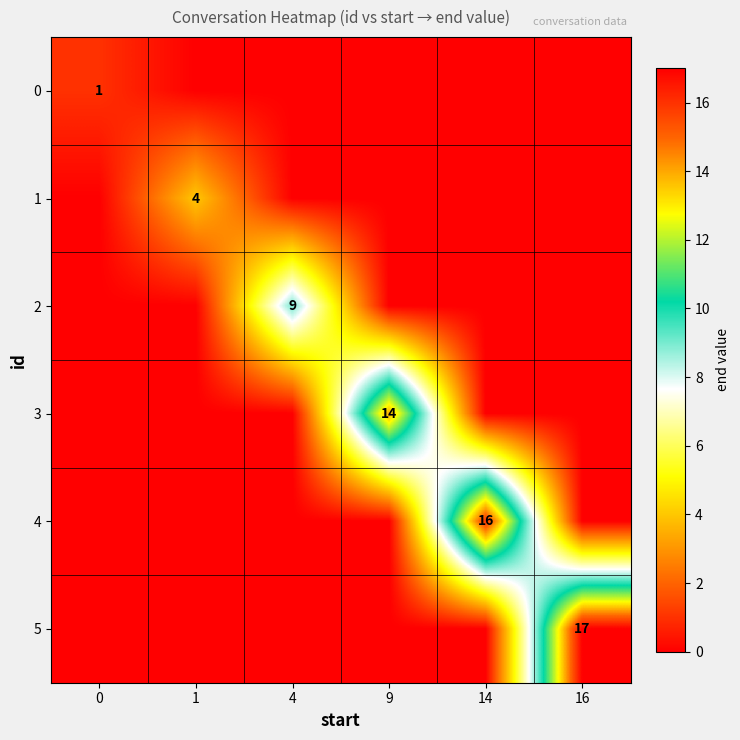

The 5 series shows 11 at 16. True or false?

False